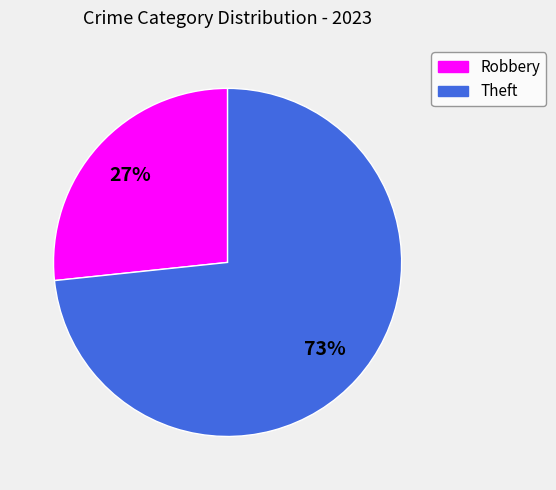

What is the largest slice in the pie chart?

Theft